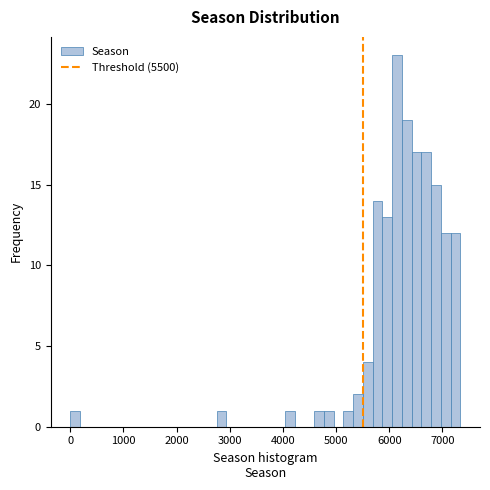

Around what value on the x-axis is the tallest bar? Give the approximate position of its centre, as read against the axis.

6100